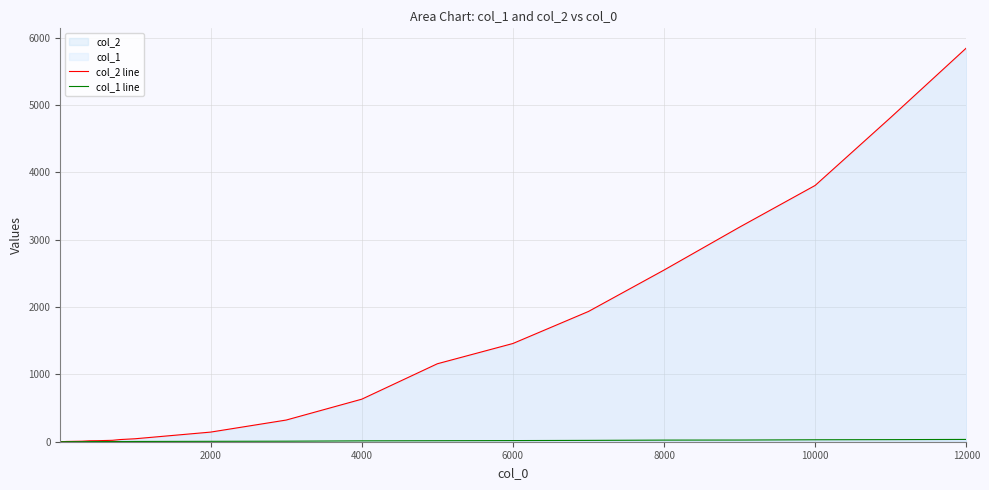

True or false: col_1 line and col_2 line intersect in this chart.

False